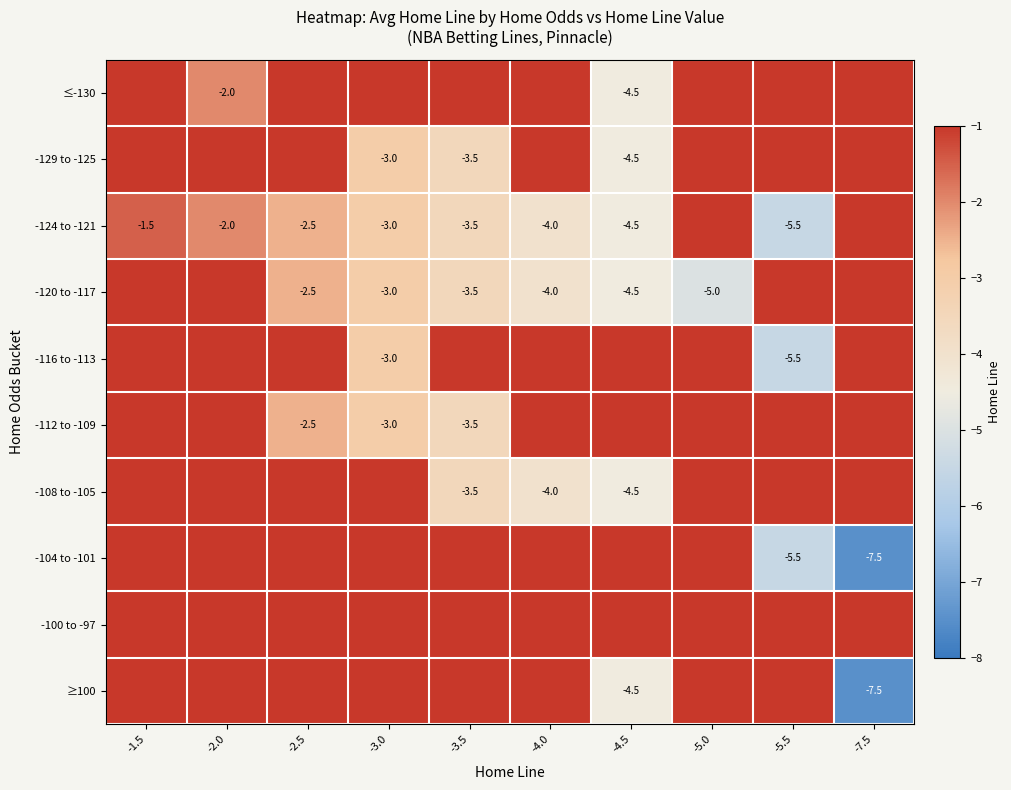

The -120 to -117 series shows -2.5 at -2.5. True or false?

True